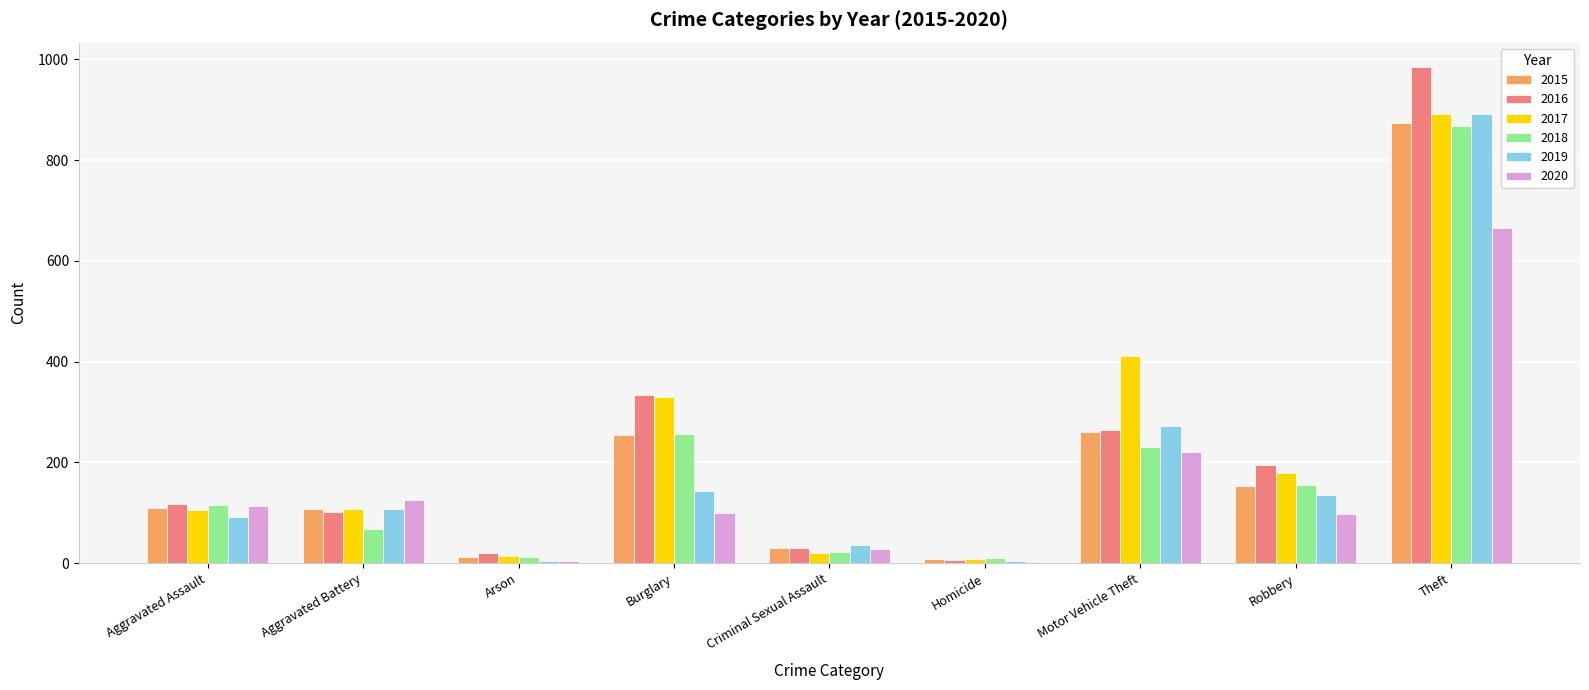

Which series changed the most between Aggravated Assault and Theft?

2016